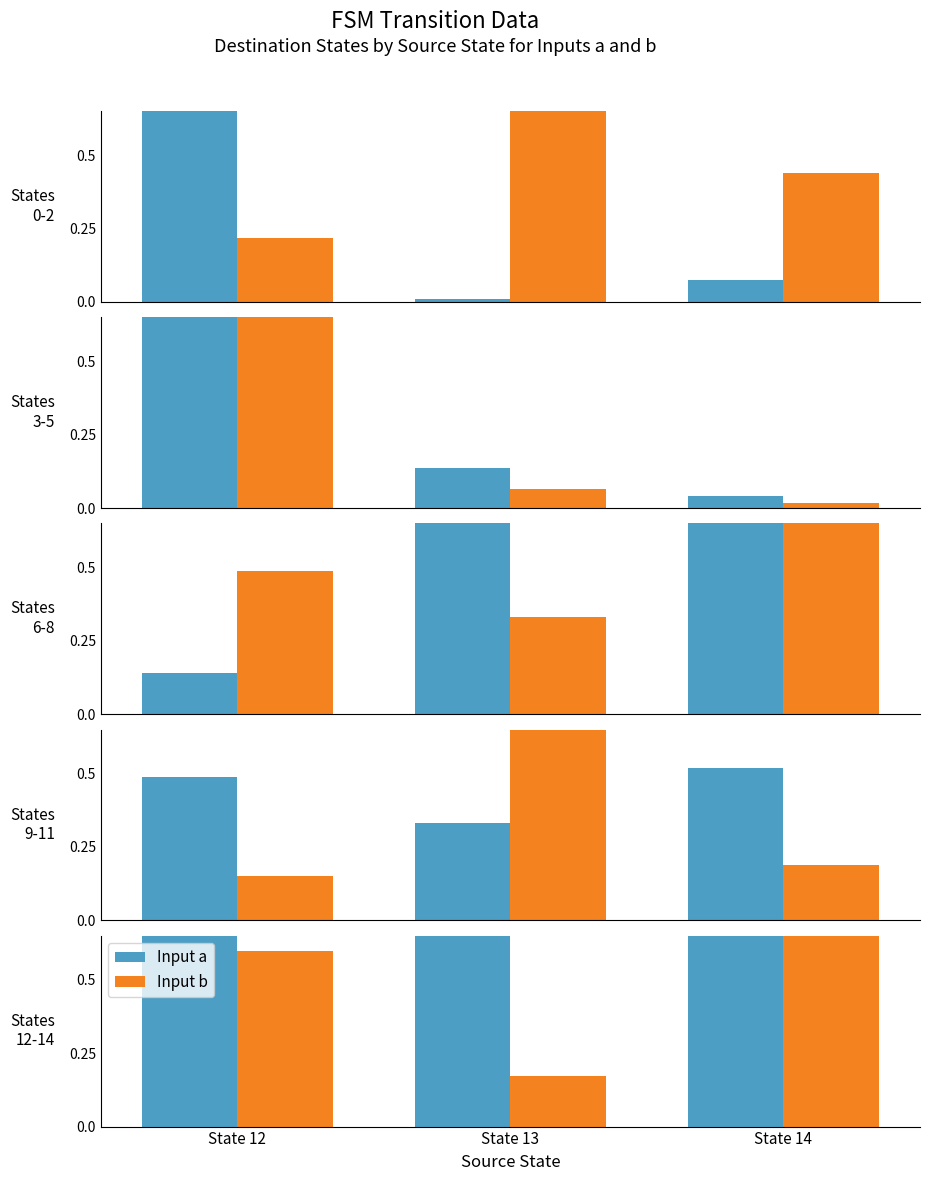

What is the sum of the Input a values at State 12 and State 14?

1.6